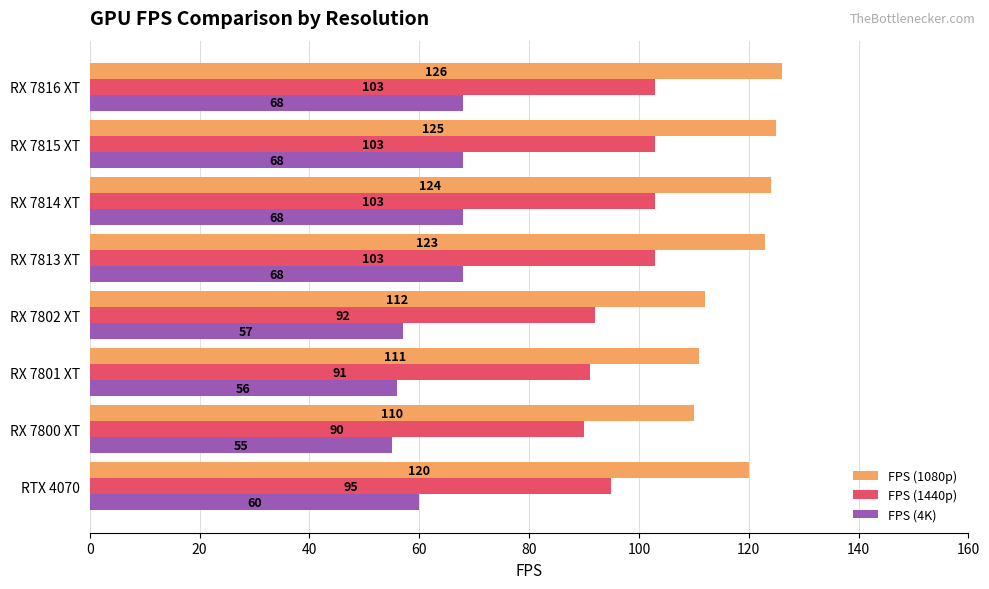

What is the lowest value of the FPS (4K) series?

55